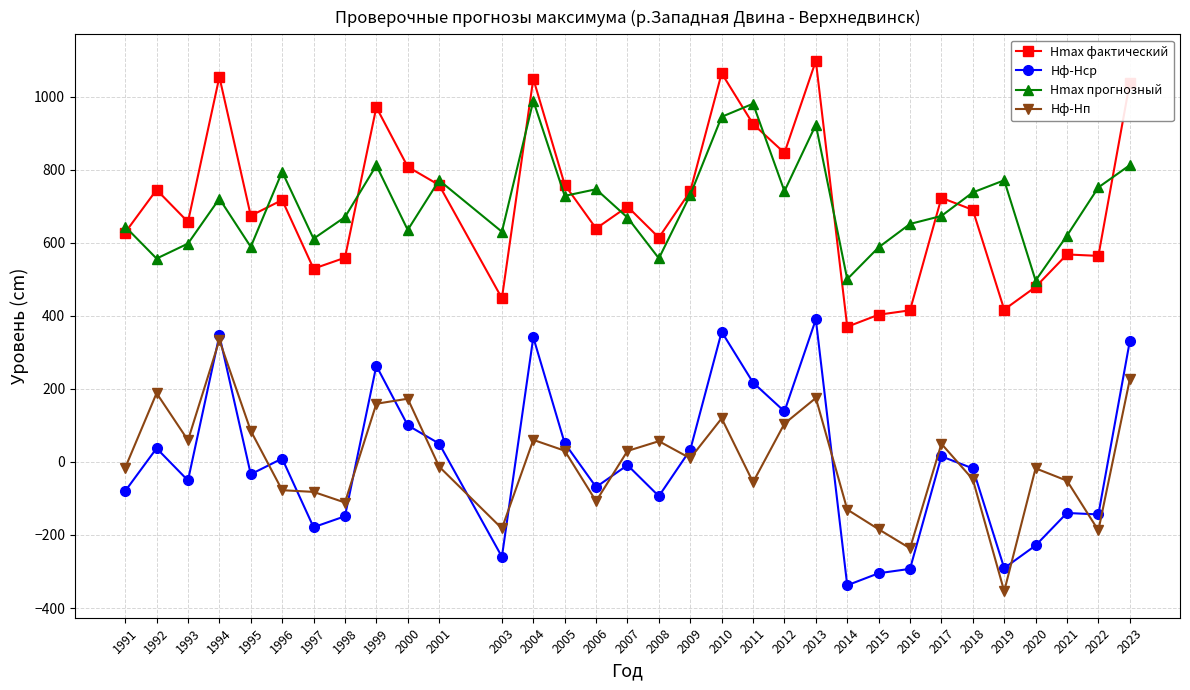

Which category has the lowest value in the Hф-Hср series?

2014